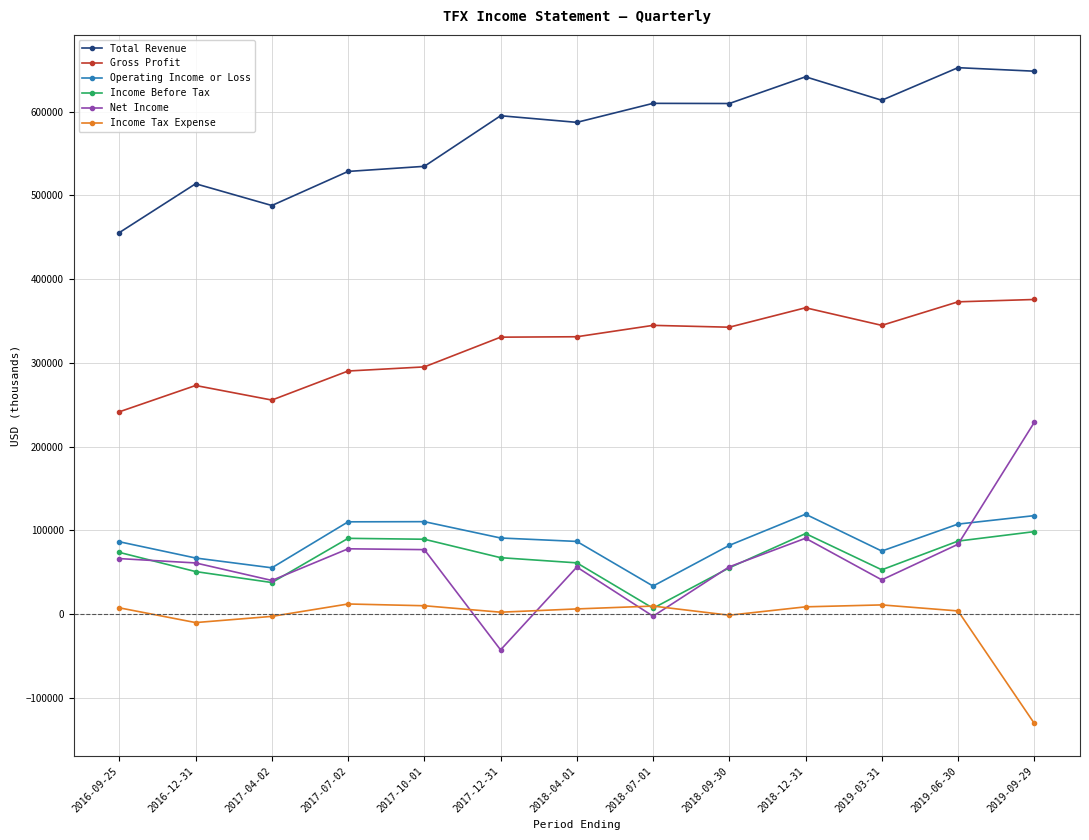

How many values in the Total Revenue series are below 595100?

6